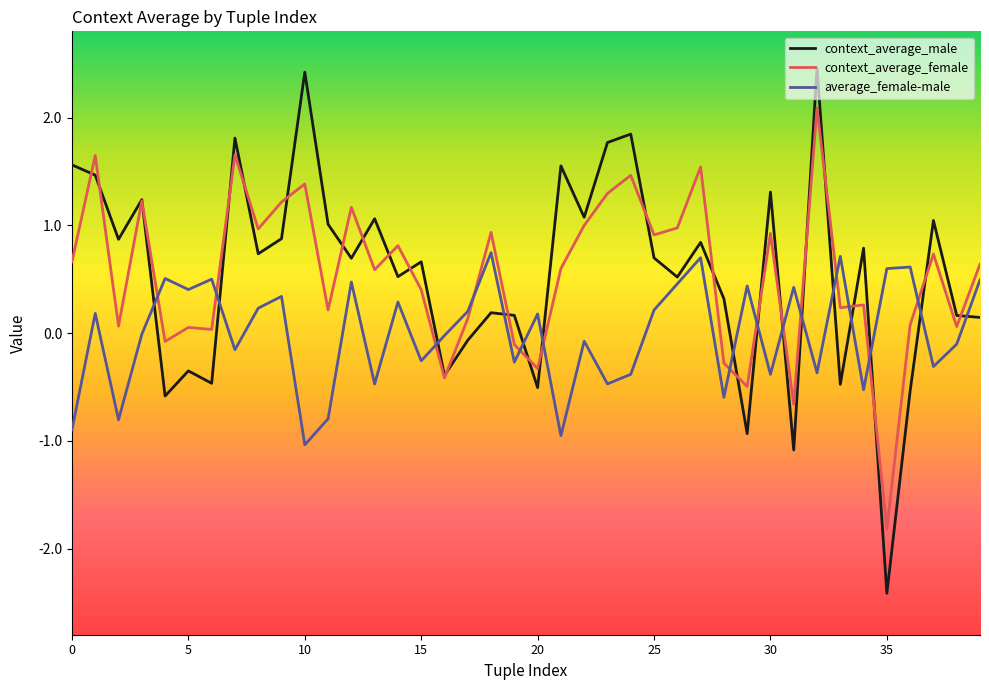

What are all the series names shown in the legend?

context_average_male, context_average_female, average_female-male